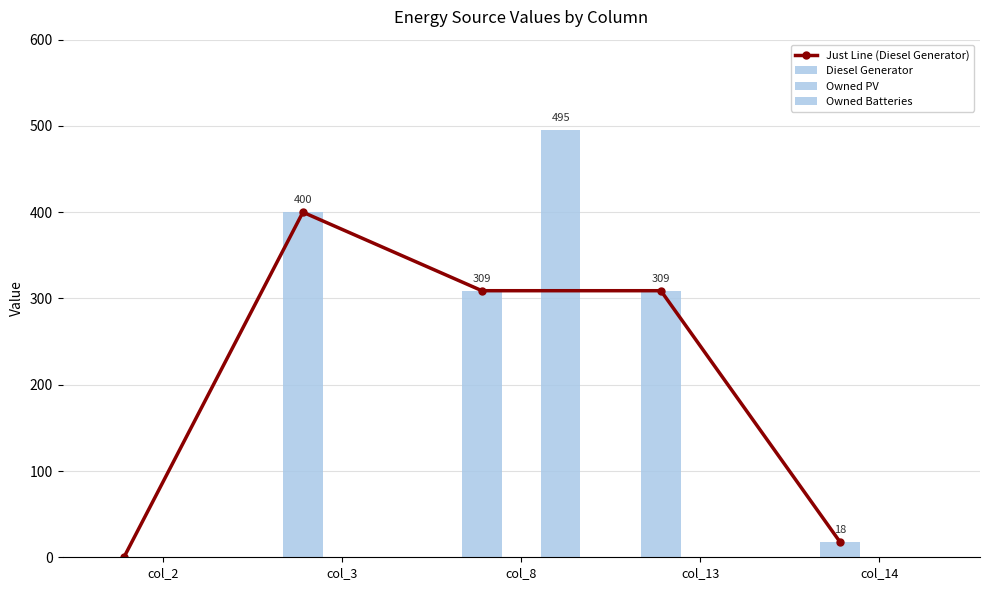

The Owned Batteries series shows -334 at col_13. True or false?

False